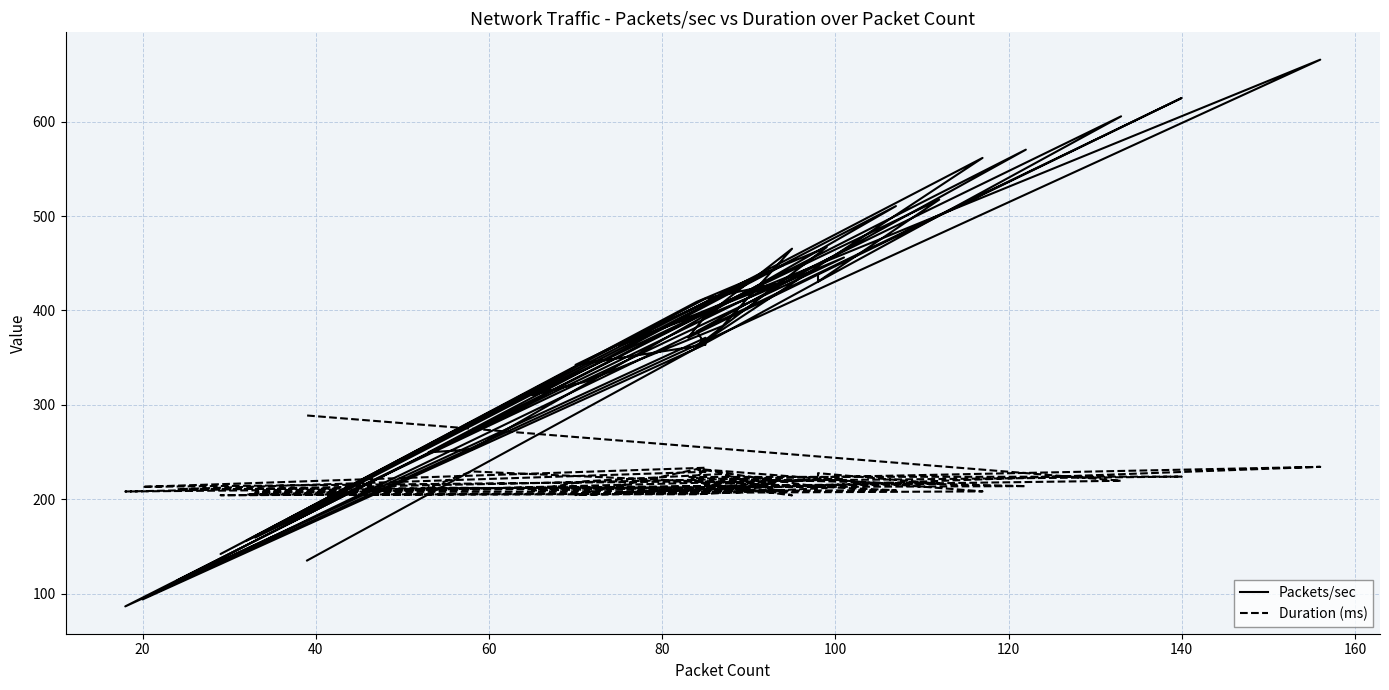

What is the difference between the second highest and second lowest values in the Duration (ms) series?

30.0